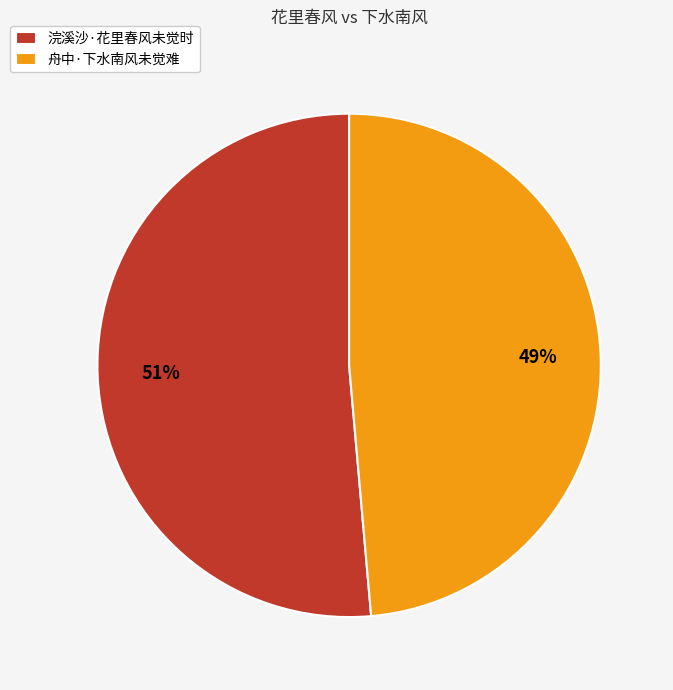

To the nearest percent, what is the combined percentage of 浣溪沙·花里春风未觉时 and 舟中·下水南风未觉难?

100%